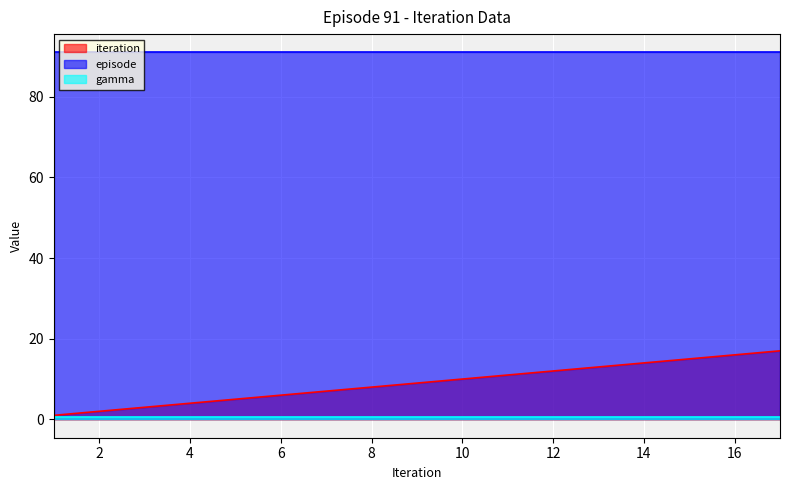

Does the chart display data point markers on the line(s)?

No